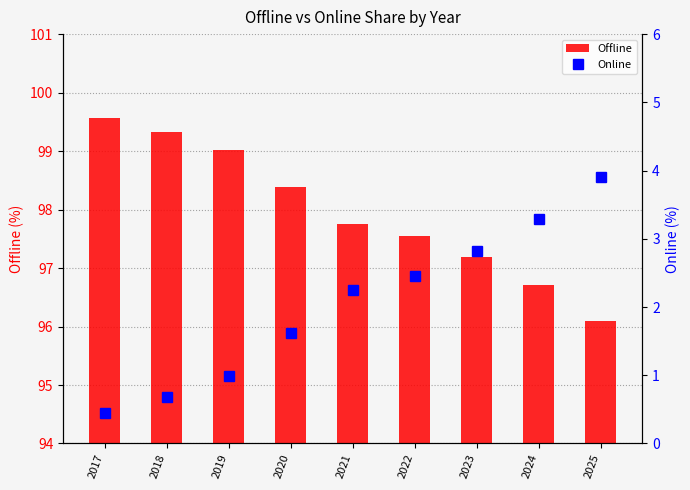

What is the lowest value of the Offline series?

96.1